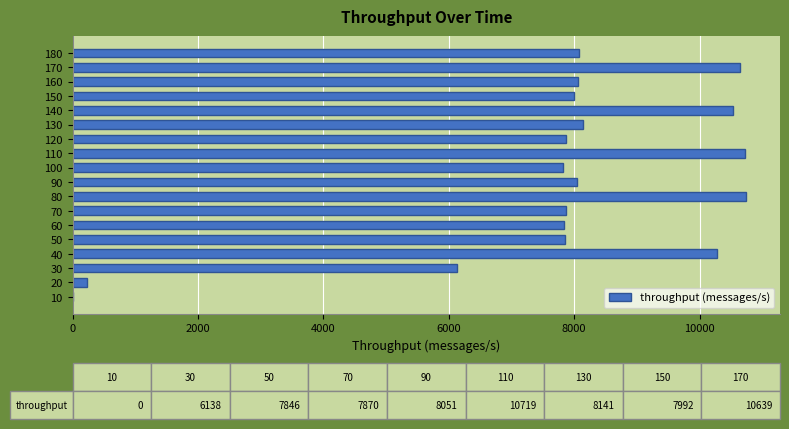

What is the greatest value displayed?

10745